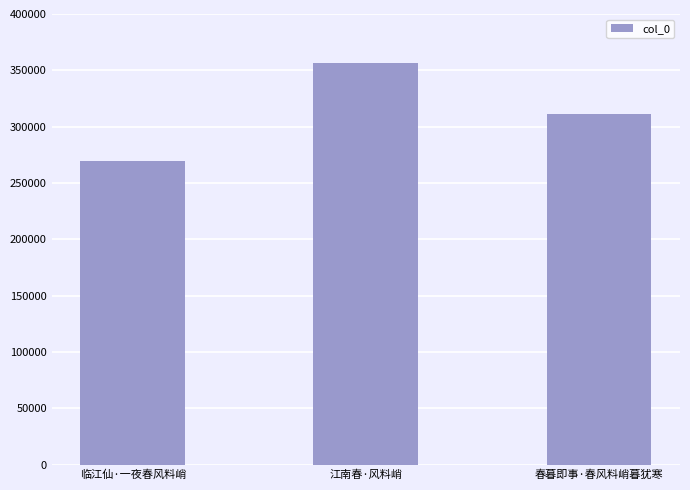

What is the label of the 3rd bar from the right?

临江仙·一夜春风料峭